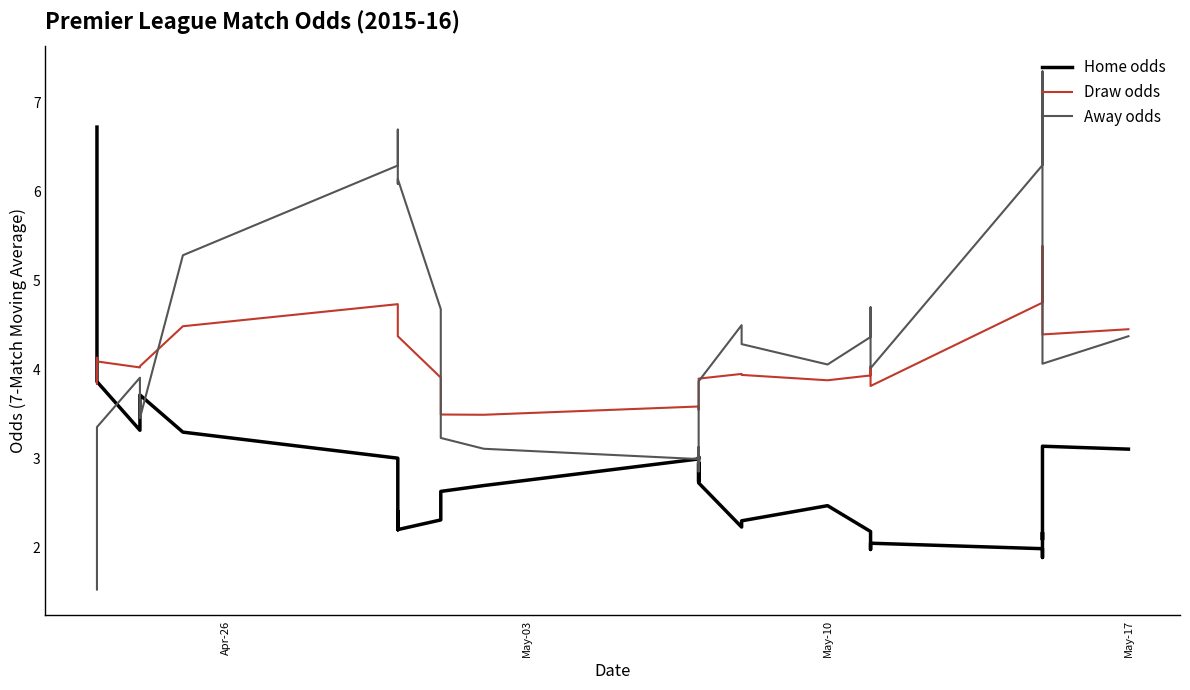

How many values in the Home odds series are below 2?

4